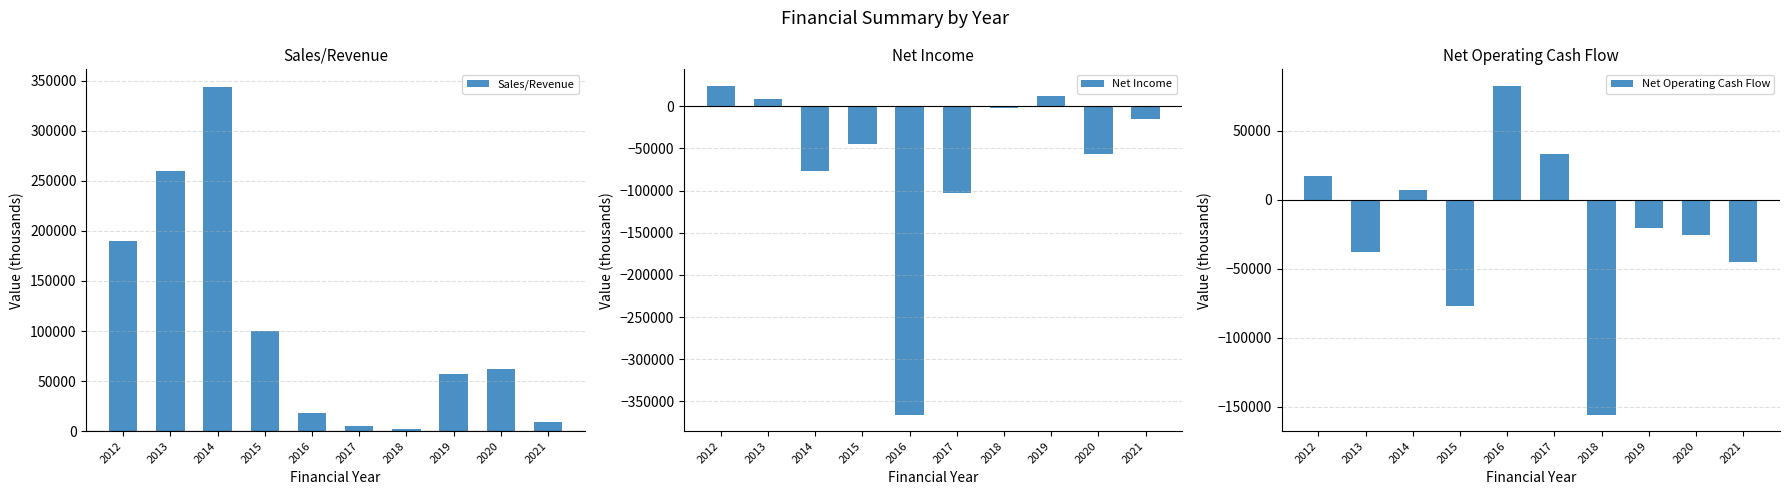

What is the sum of the Sales/Revenue values at 2016 and 2012?

208149.6